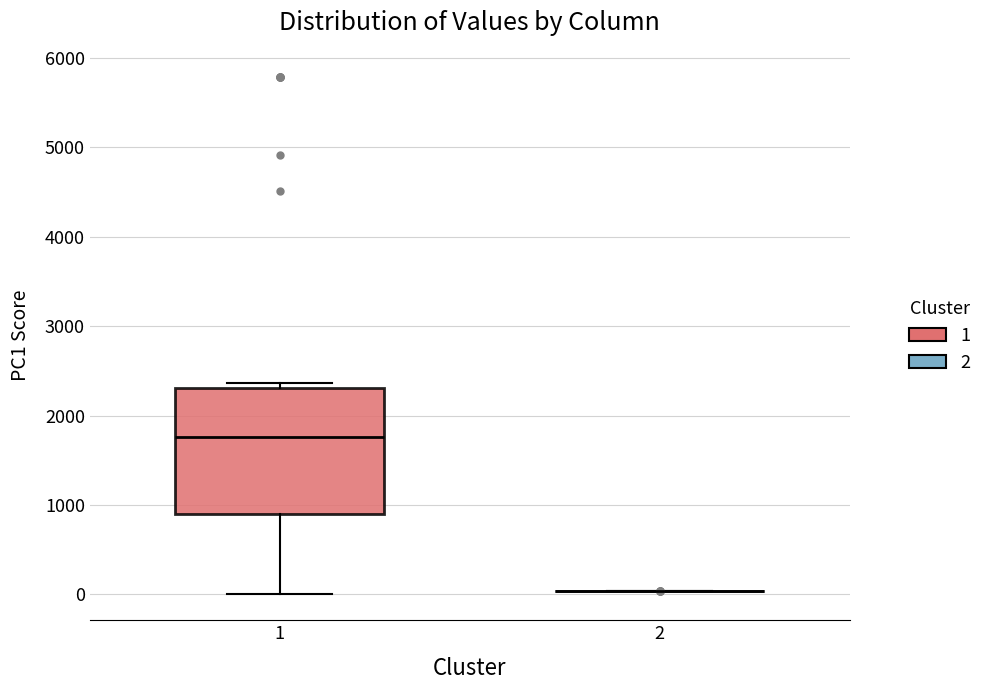

Reading left to right, read every box against the y-axis: the position of its median line, the range the box covers, and the ends of its whiskers. The values are not printed on the chart, so give them approximately, as read against the axis.

1: median 1800, box 900 to 2300, whiskers 0 to 2400
2: box collapsed to a line at 0, whiskers 0 to 0